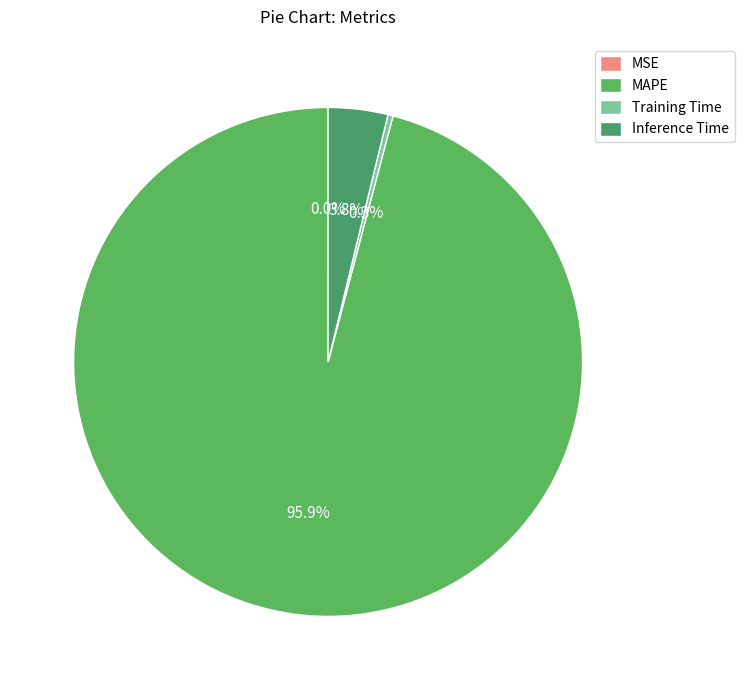

To the nearest percent, what portion does MAPE represent?

96%